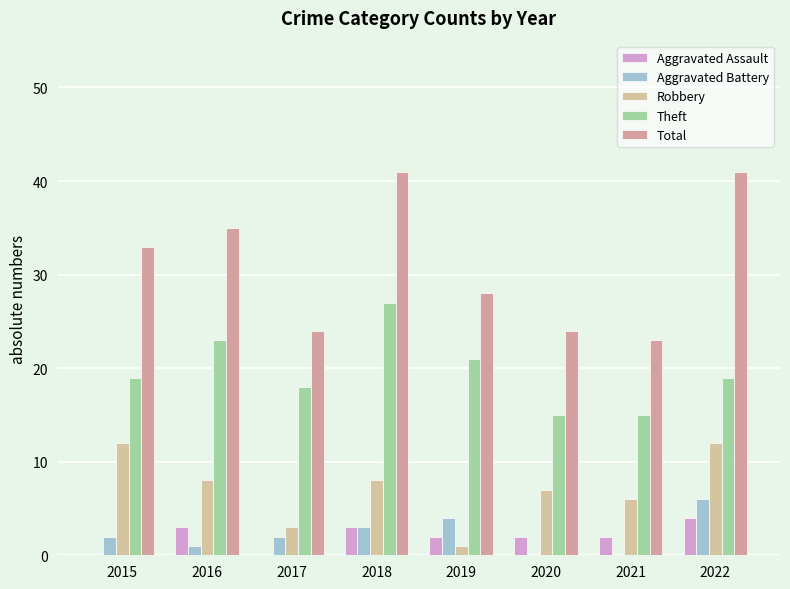

What is the value of the Robbery bar at the 1st from the left?

12